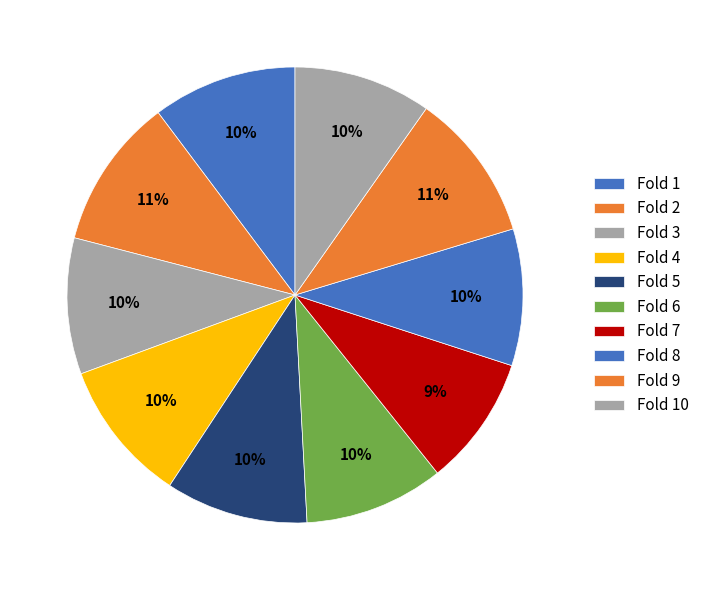

How many slices are in this pie chart?

10